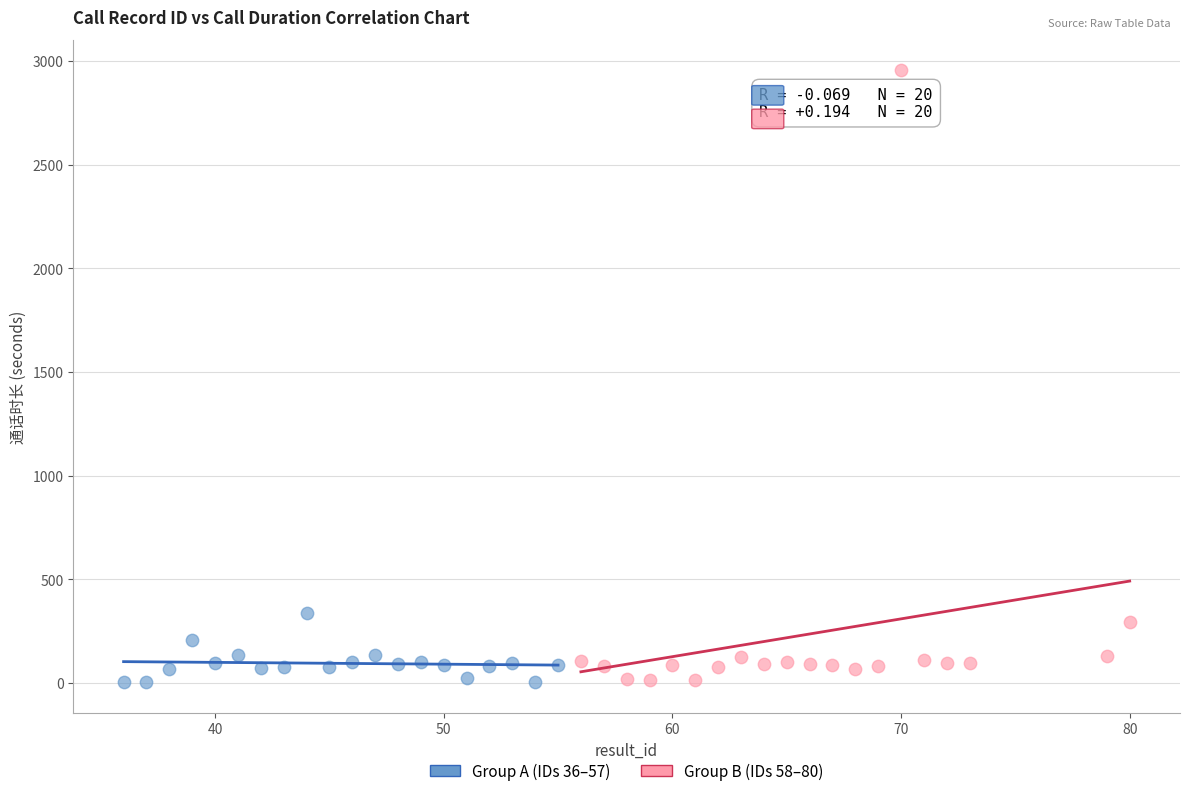

Which series reaches the maximum Y coordinate?

Group B (IDs 58–80)